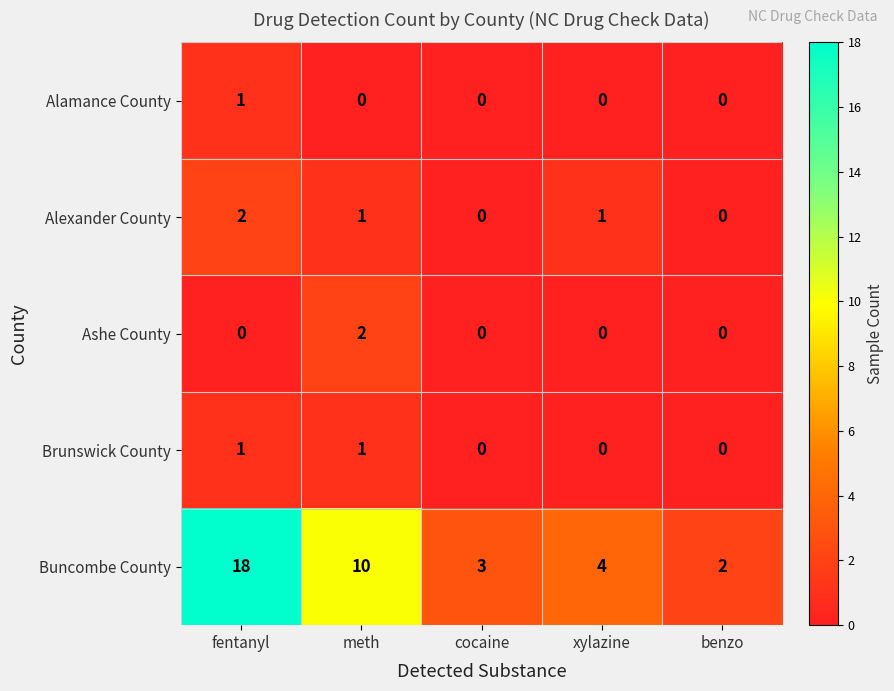

What is the maximum value shown in the chart?

18